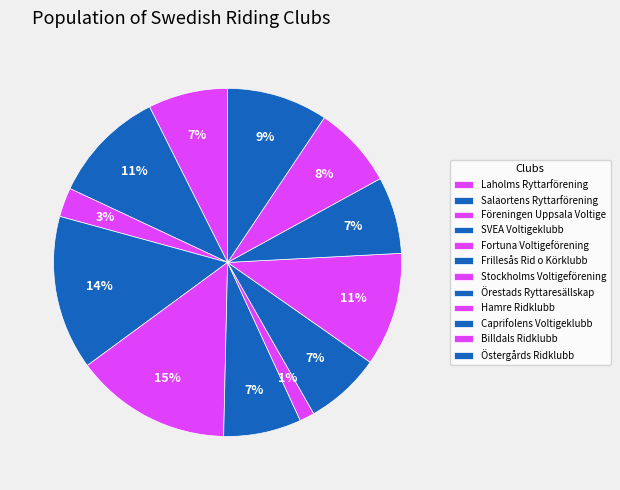

Does any single category account for the majority?

No